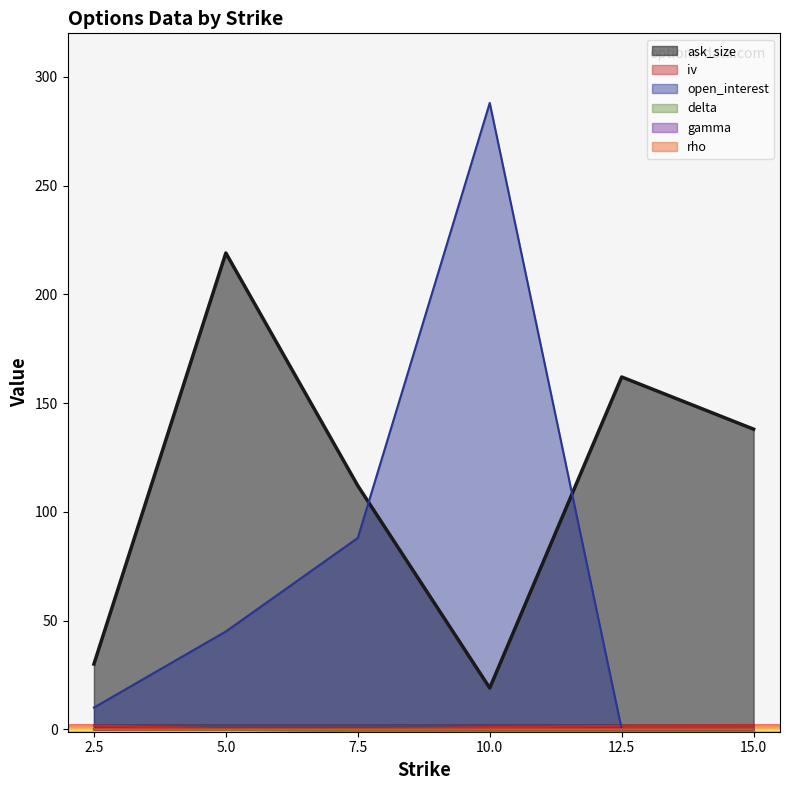

How many series are shown in this chart?

6